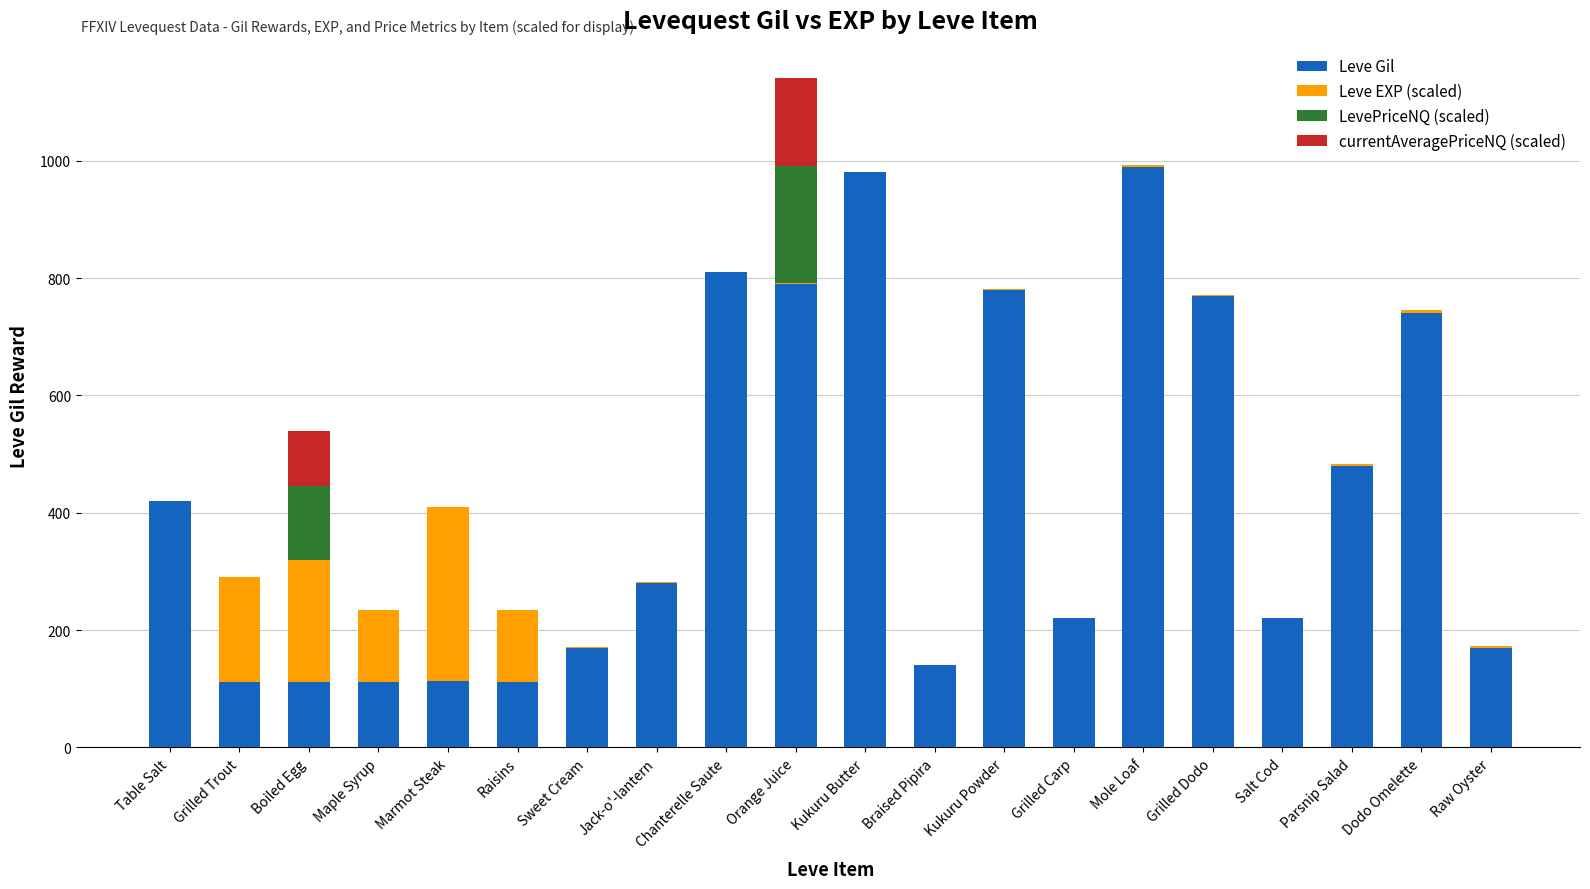

True or false: Leve Gil has a value of 112.0 at Boiled Egg.

True